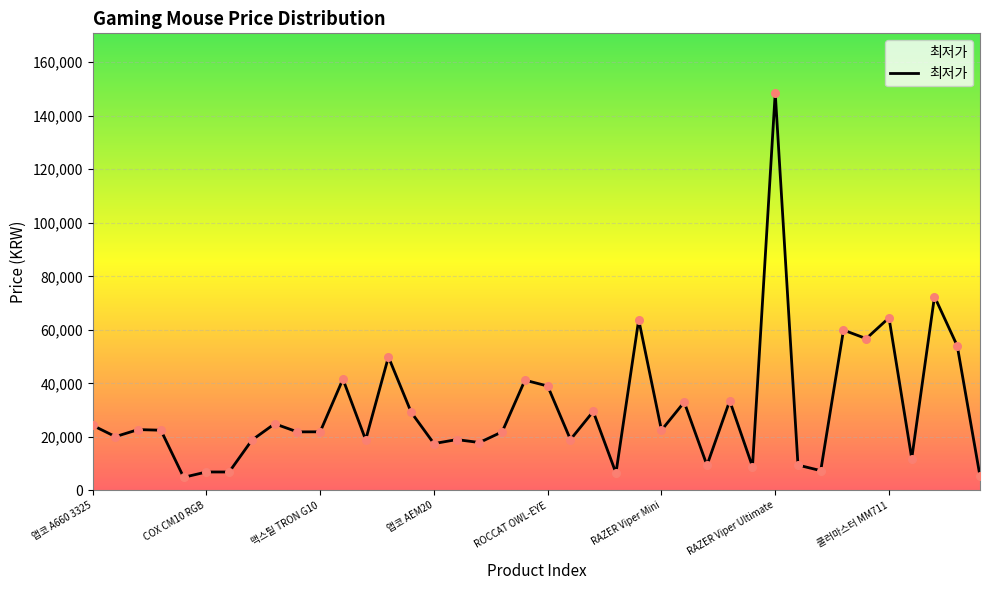

What is the difference between the maximum and minimum values?

143600